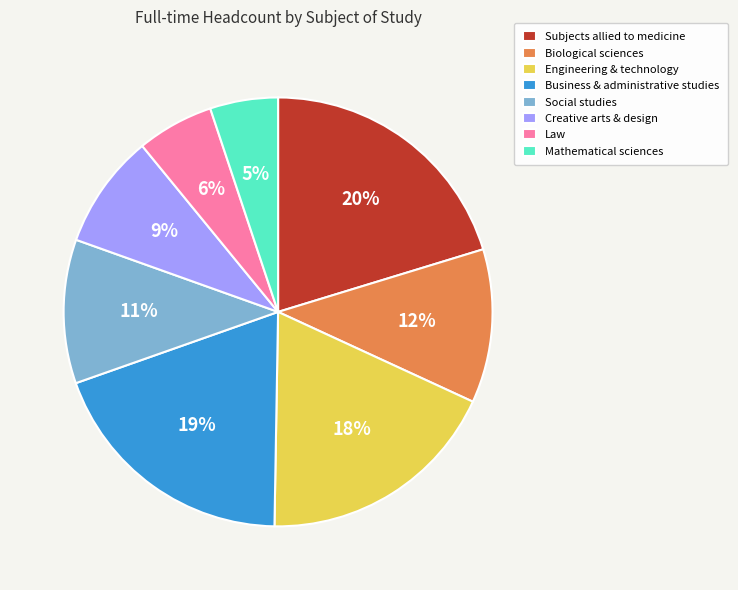

Combined, do Mathematical sciences and Engineering & technology account for over 50%?

No